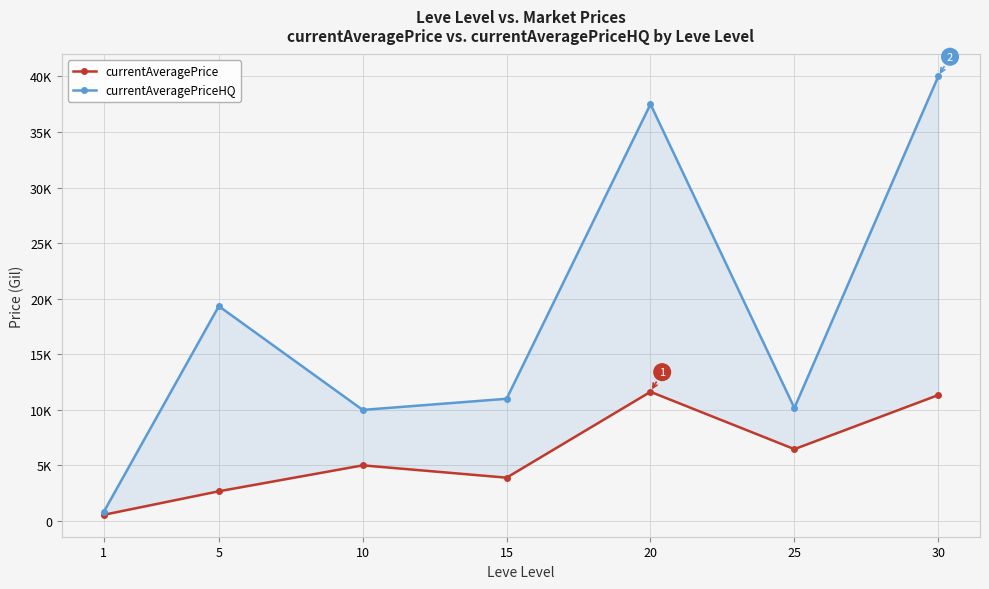

Reading right to left, extract all data points from this chart.

currentAveragePrice: 11334.6	6470.3	11626.8	3903.2	5012.0	2680.0	563.2
currentAveragePriceHQ: 39999.5	10173.4	37500.0	11000.0	10000.0	19332.7	814.3